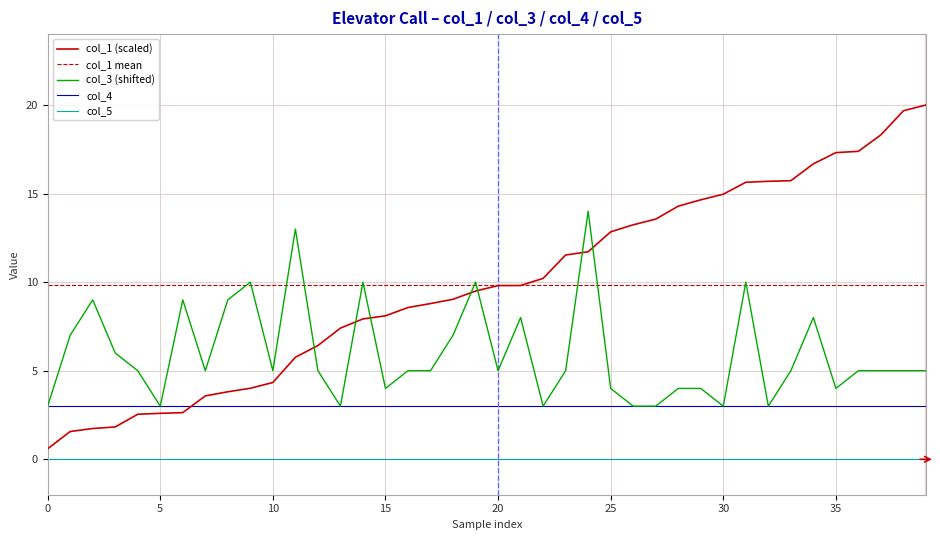

At which label is col_3 closest to 8?

21